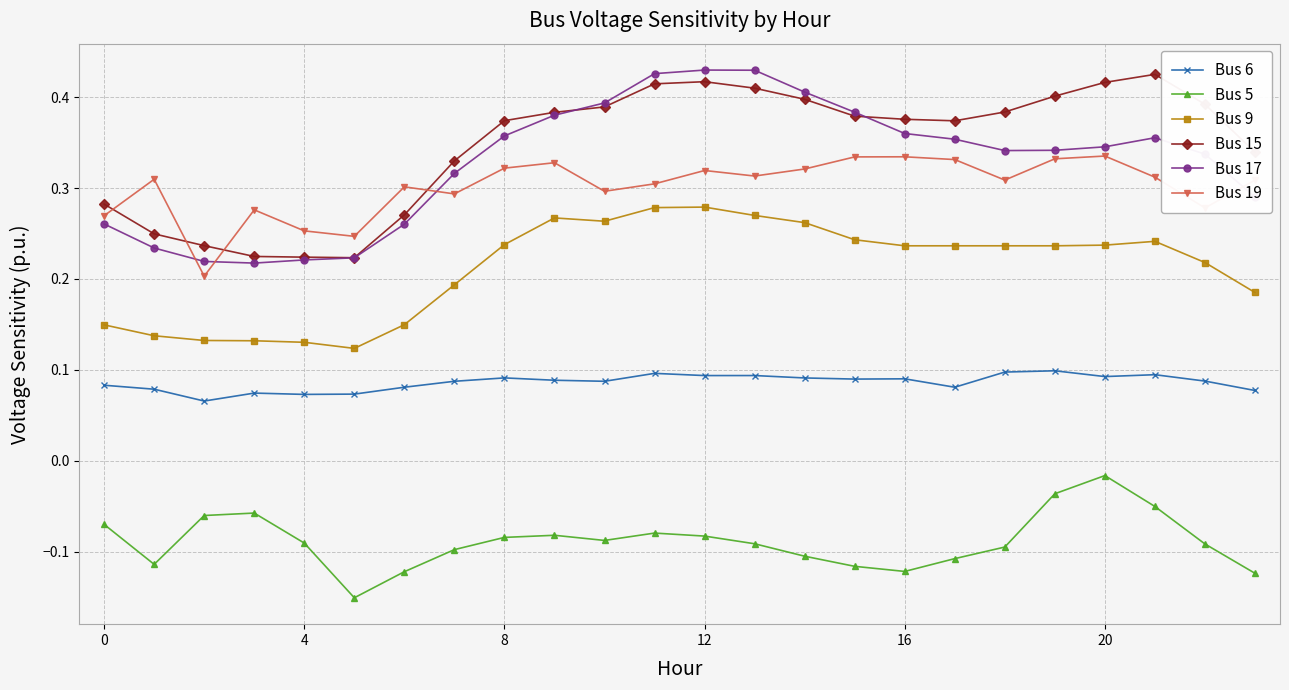

At how many categories does at least one series exceed 0?

24